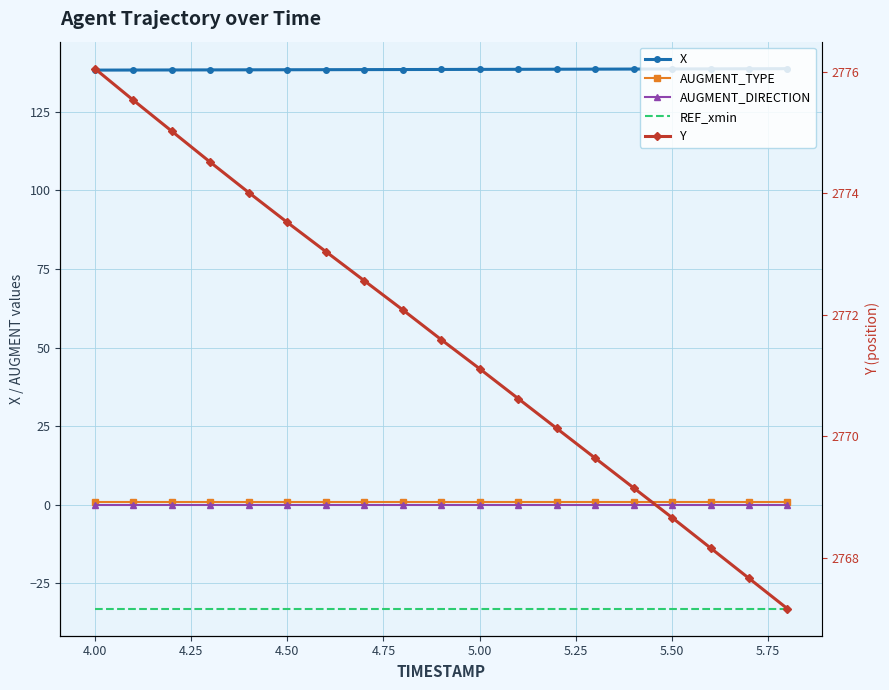

Which series changed the most between 5.75 and 15?

Y